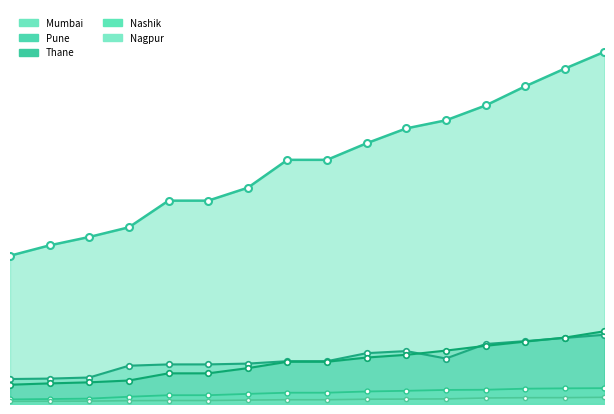

Which category has the highest value in the Thane series?

16